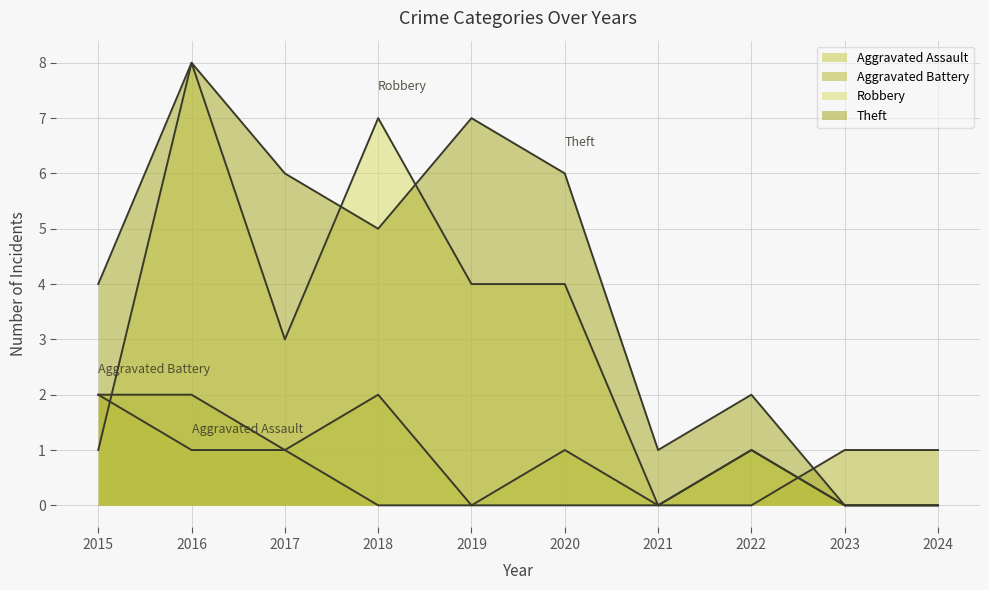

Reading left to right, extract all data points from this chart.

Aggravated Assault: 2015=2	2016=1	2017=1	2018=2	2019=0	2020=1	2021=0	2022=1	2023=0	2024=0
Aggravated Battery: 2015=2	2016=2	2017=1	2018=0	2019=0	2020=0	2021=0	2022=0	2023=1	2024=1
Robbery: 2015=1	2016=8	2017=3	2018=7	2019=4	2020=4	2021=0	2022=1	2023=0	2024=0
Theft: 2015=4	2016=8	2017=6	2018=5	2019=7	2020=6	2021=1	2022=2	2023=0	2024=0